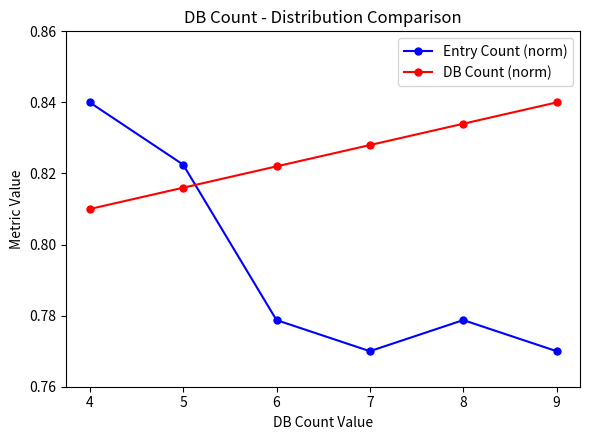

At which category is the sum across all series the highest?

4